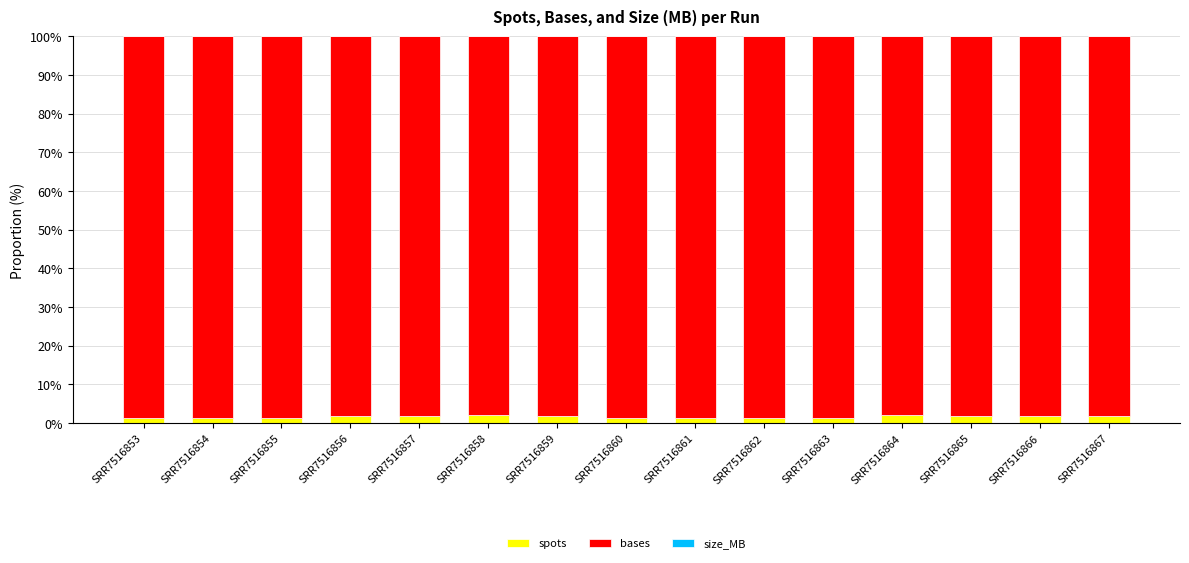

What is the average value of the spots series?

1.7